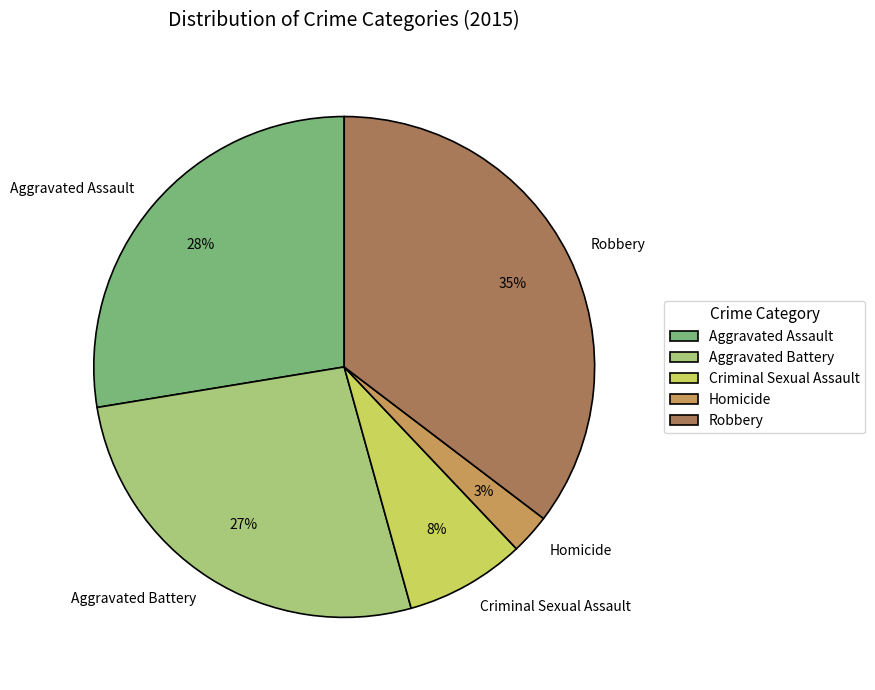

What is the ratio of the value at Aggravated Battery to the value at Criminal Sexual Assault?

3.4